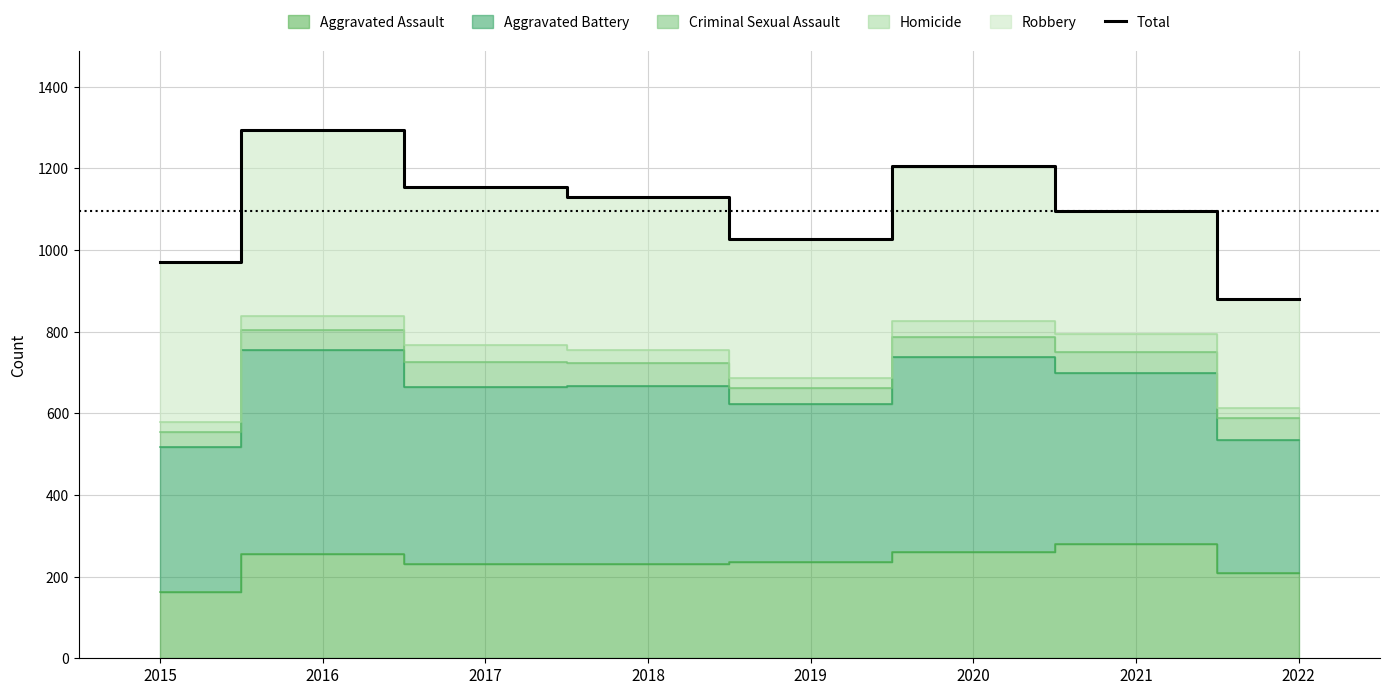

Does the chart display data point markers on the line(s)?

No